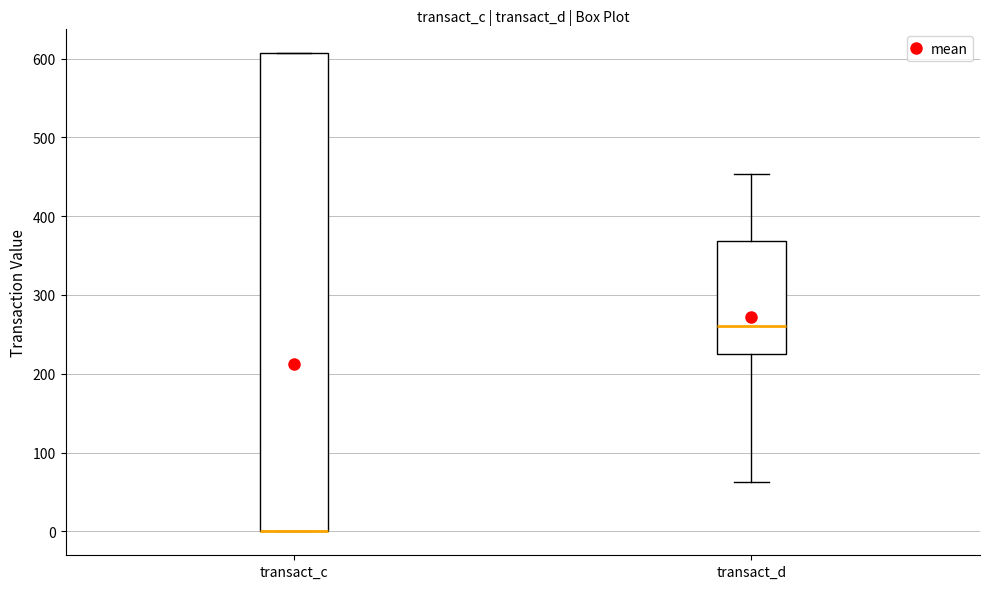

Reading left to right, read every box against the y-axis: the position of its median line, the range the box covers, and the ends of its whiskers. The values are not printed on the chart, so give them approximately, as read against the axis.

transact_c: median 0 (drawn on the box's lower edge), box 0 to 610, whiskers 0 to 610
transact_d: median 260, box 220 to 370, whiskers 60 to 450